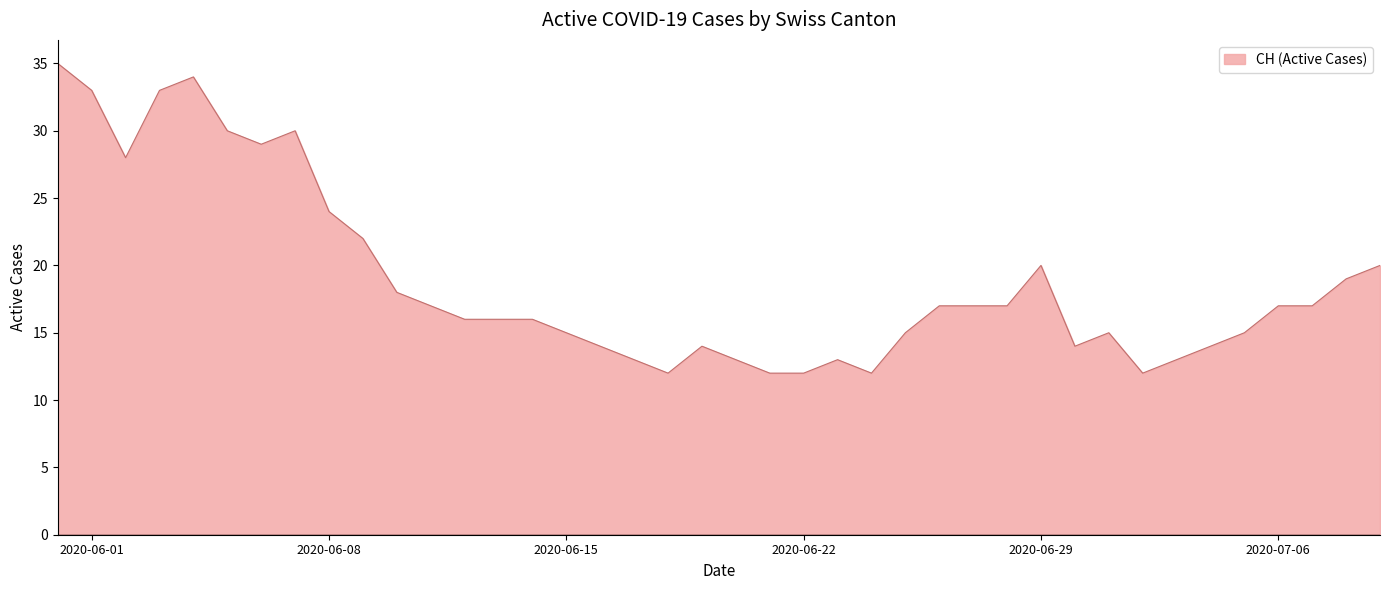

Reading right to left, extract all data points from this chart.

20	19	17	17	15	14	13	12	15	14	20	17	17	17	15	12	13	12	12	13	14	12	13	14	15	16	16	16	17	18	22	24	30	29	30	34	33	28	33	35